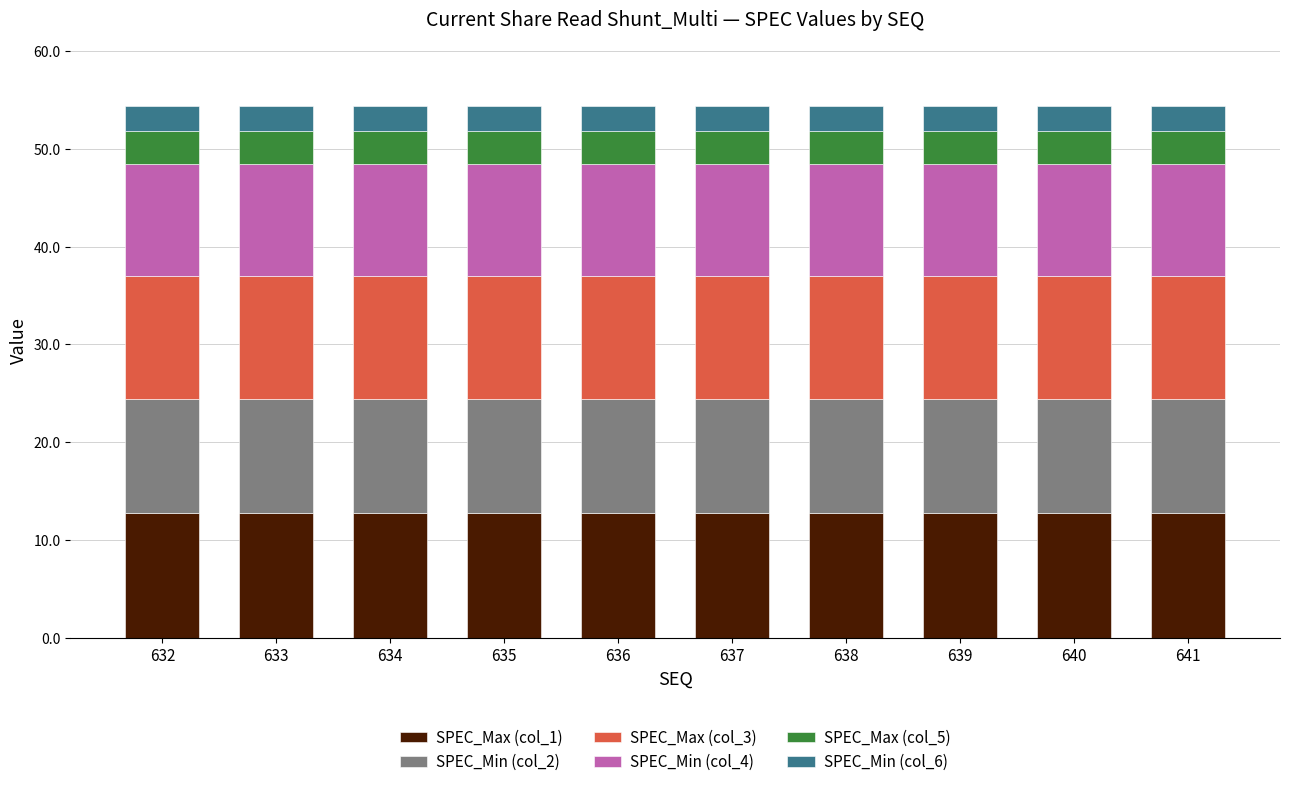

What is the sum of the SPEC_Max (col_1) values at 639 and 637?

25.6